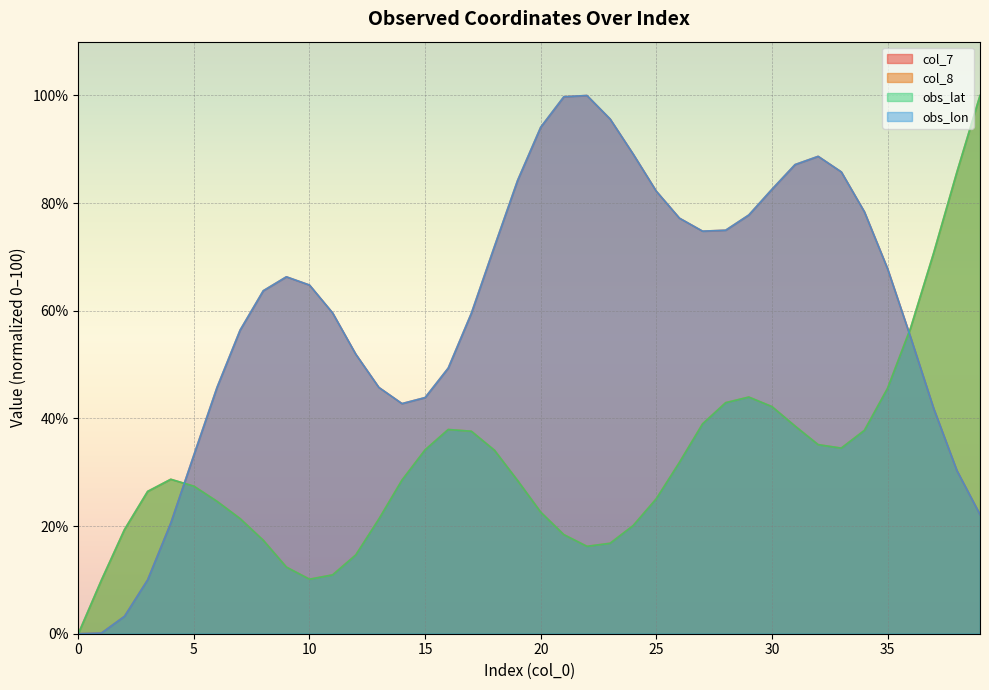

How many intersections are there between col_8 and col_7?

2